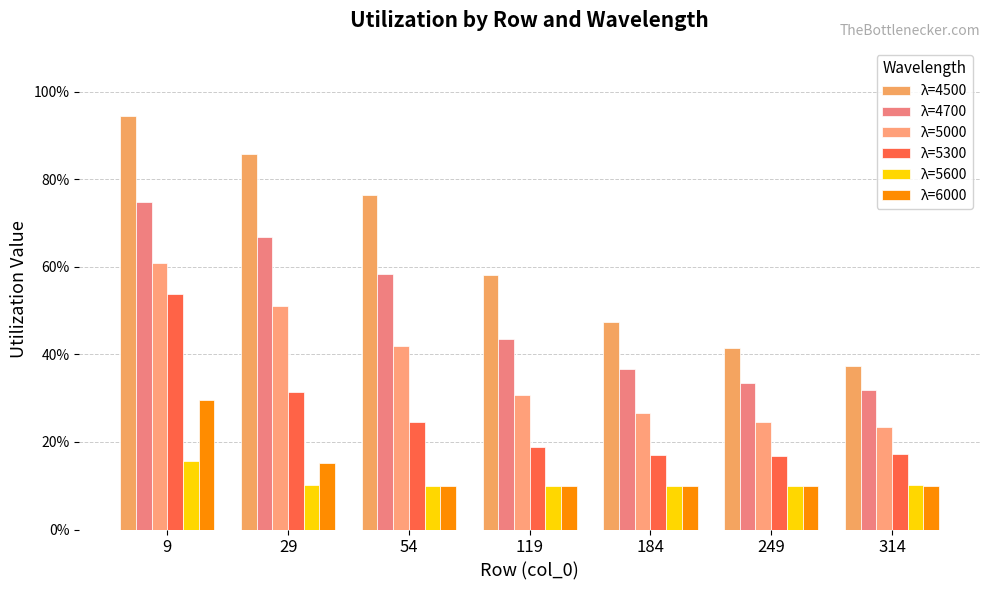

How many data points in λ=4700 are above 43?

4